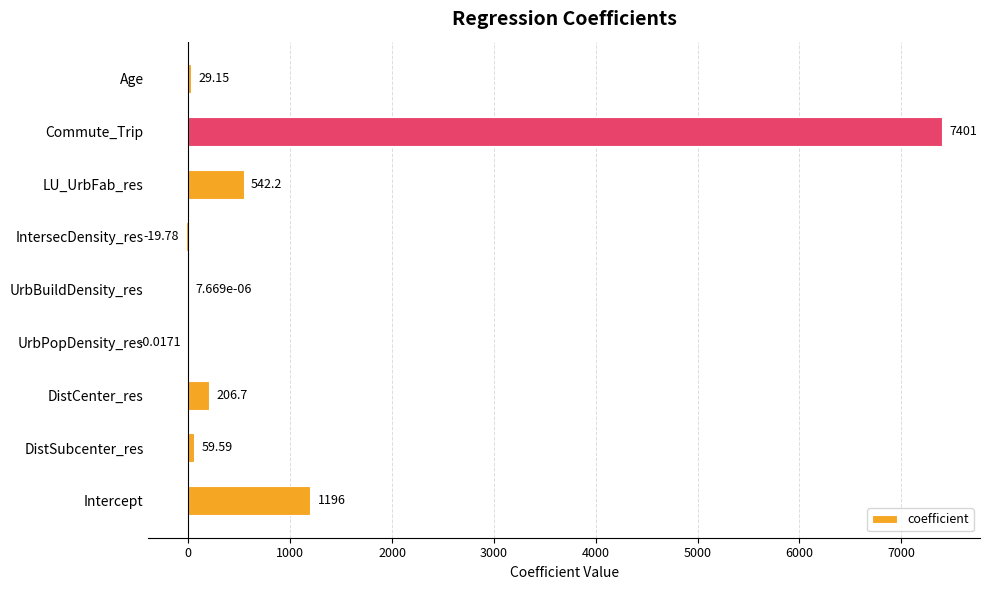

Where is the data nearest to the value 3690?

Intercept